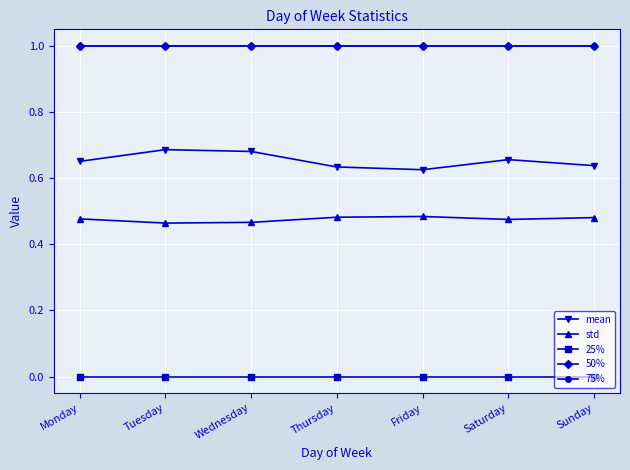

At how many categories does at least one series exceed 0?

7